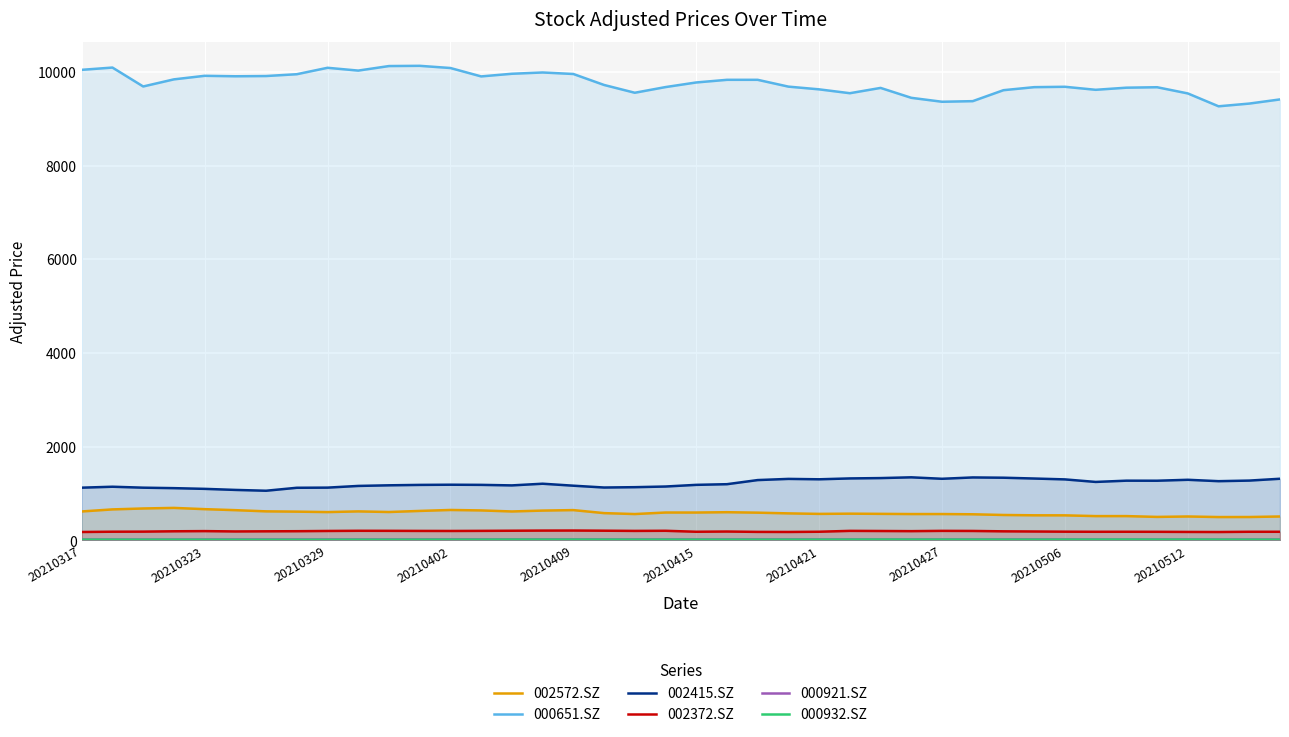

Read the 002572.SZ value at 29.

557.8